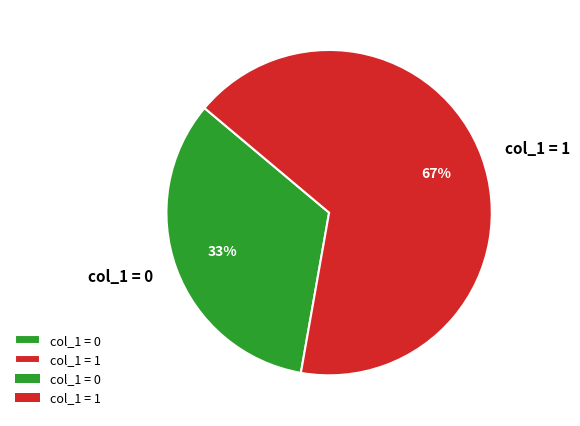

What percentage is the col_1 = 1 slice, to the nearest percent?

67%